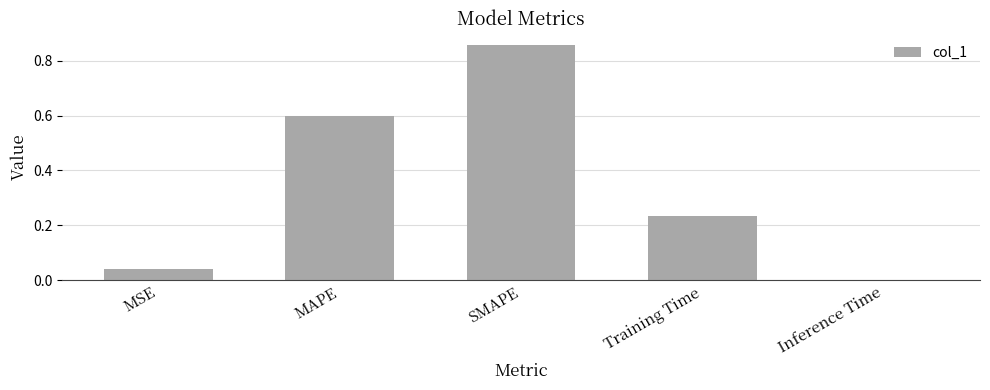

How many data points does each series have?

5